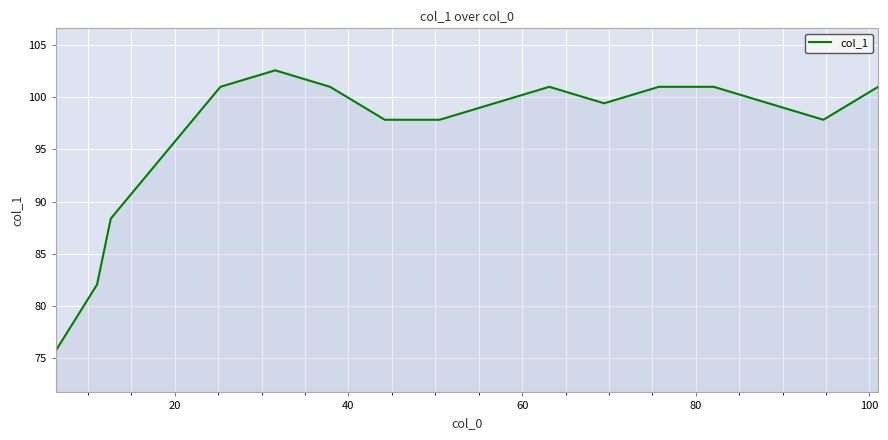

What is the difference between the maximum and minimum values?

26.8